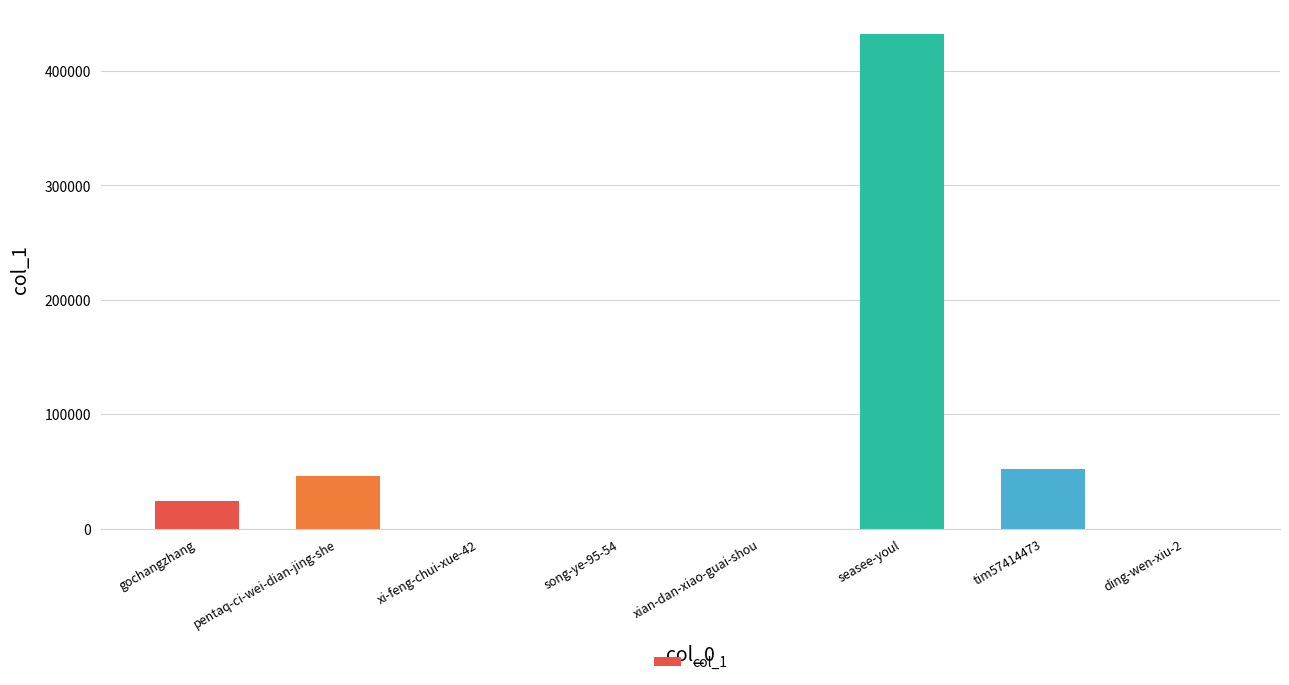

What is the sum of all values?

554027